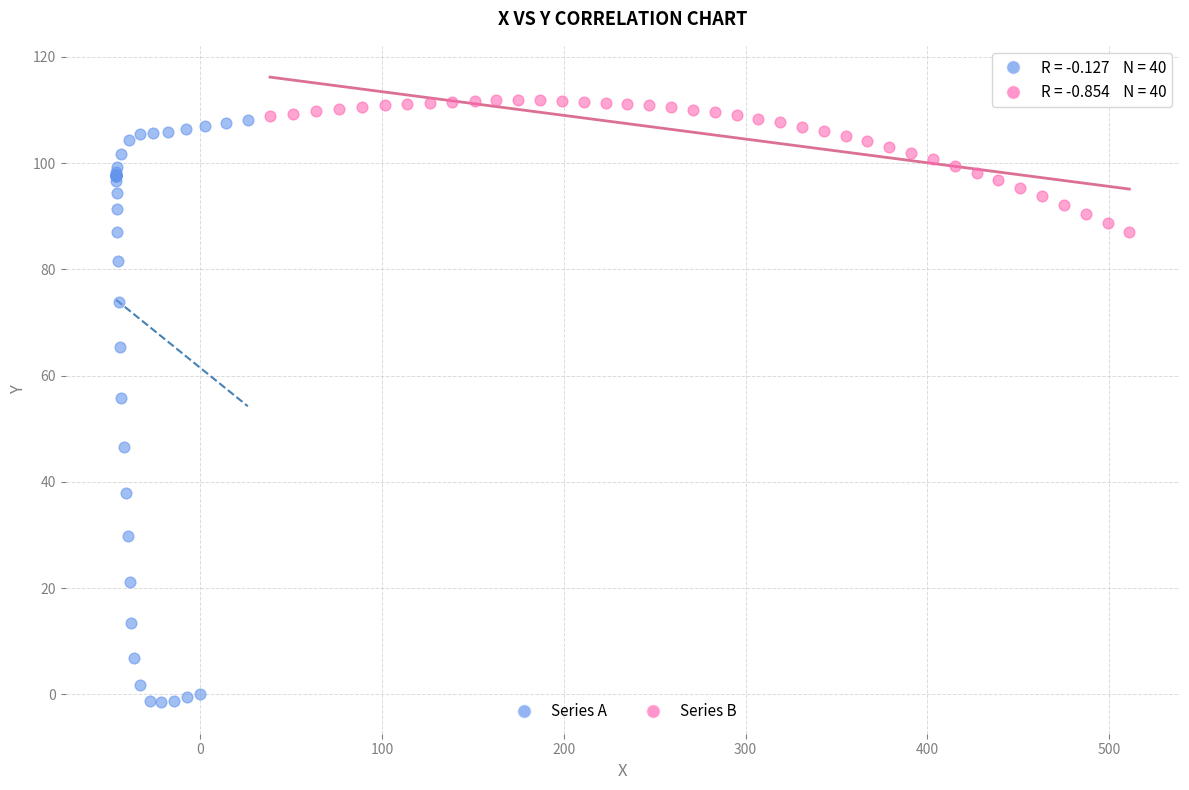

What are all the series names shown in the legend?

Series A, Series B